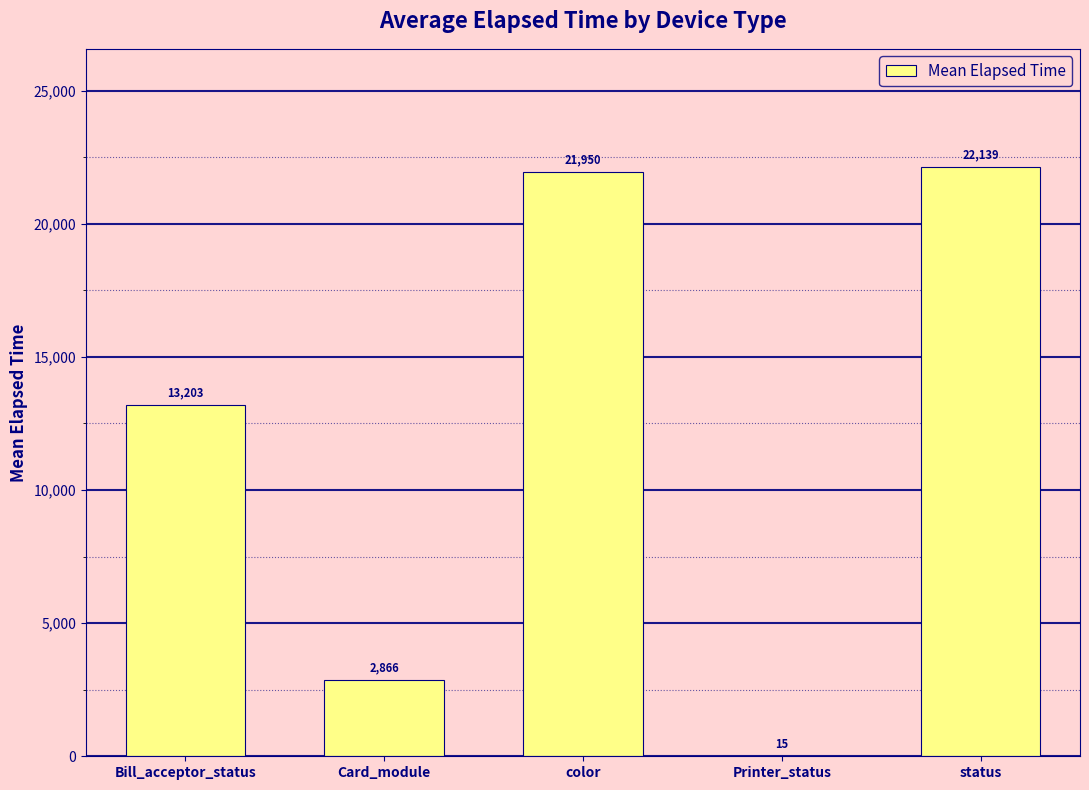

Where is the data nearest to the value 11076?

Bill_acceptor_status